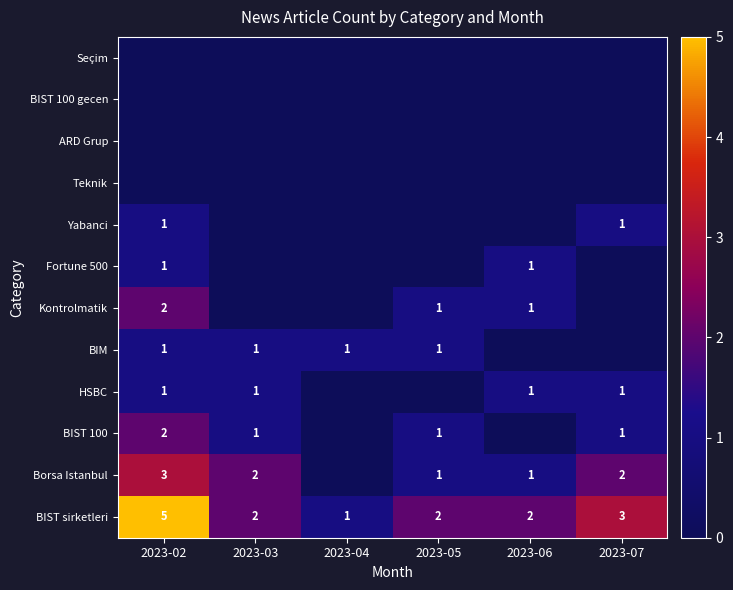

How many data points does each series have?

6